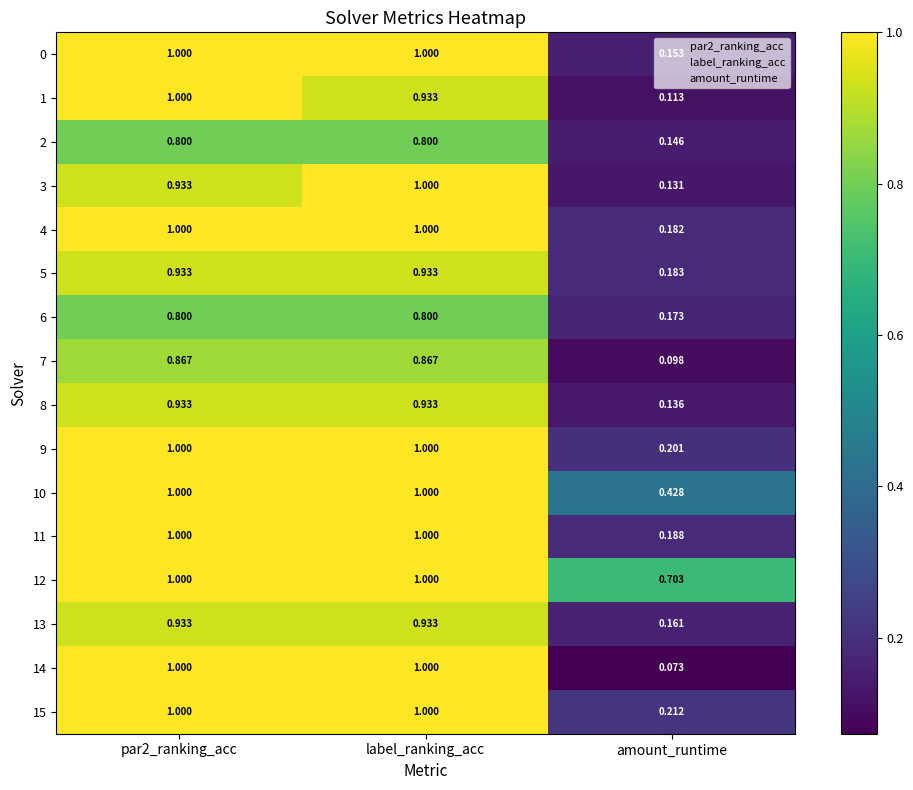

Is the value of 9 at label_ranking_acc greater than the value of 8 at amount_runtime?

Yes